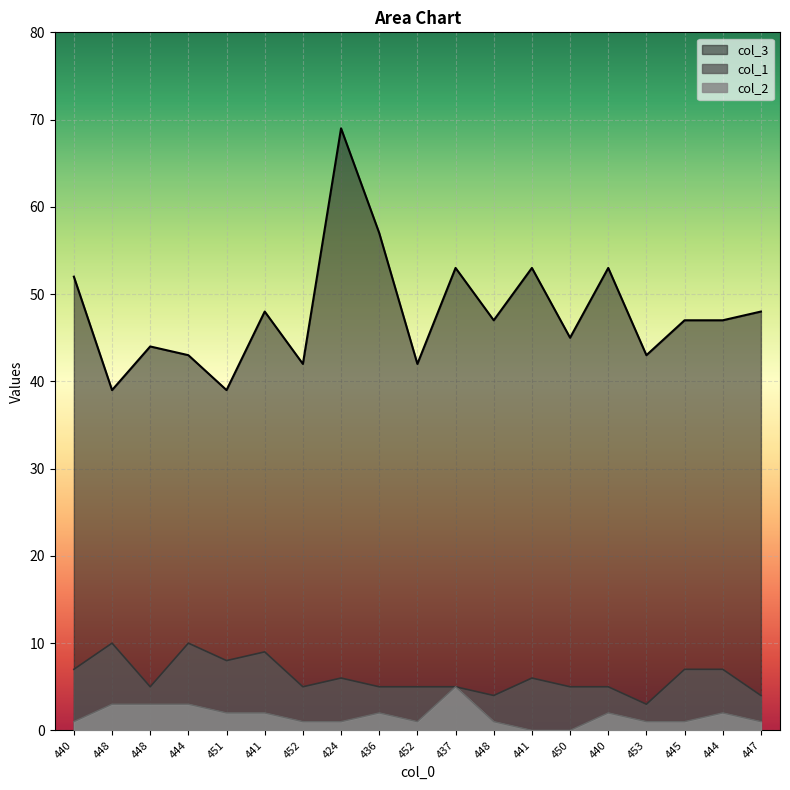

Is the value of col_1 at 440 greater than the value of col_3 at 452?

No